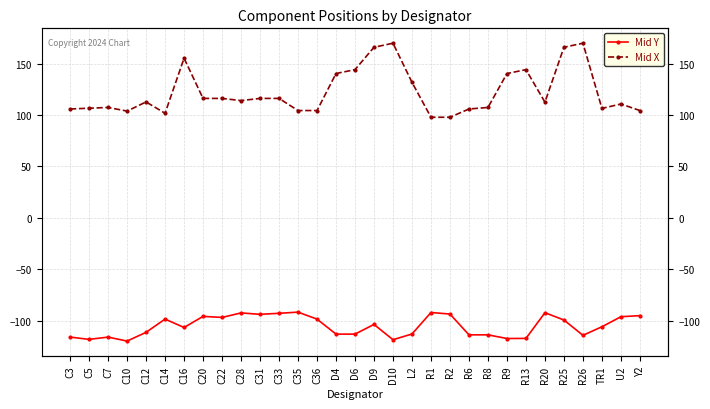

Does the chart display data point markers on the line(s)?

Yes